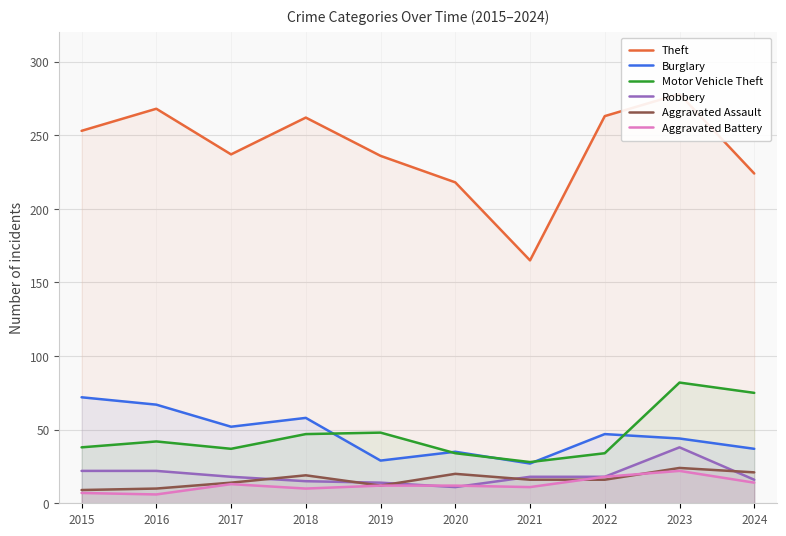

Does the chart have visible grid lines?

Yes